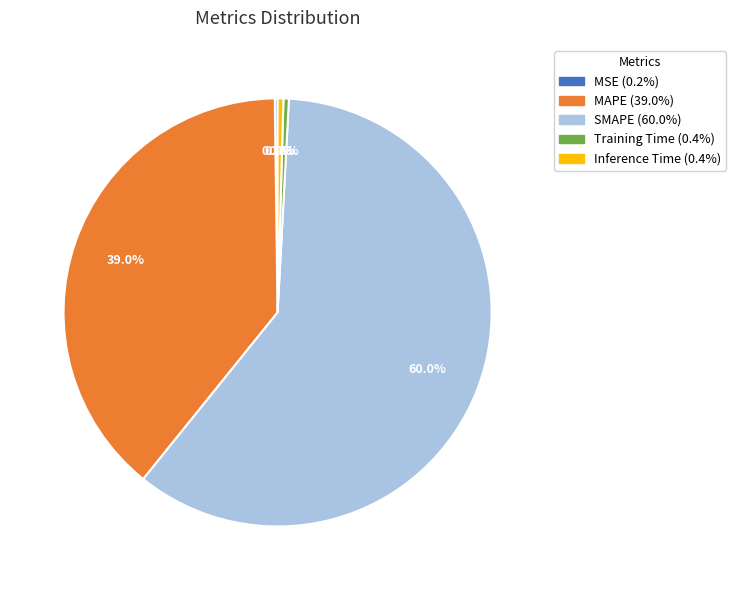

Does Training Time represent more than half of the total?

No